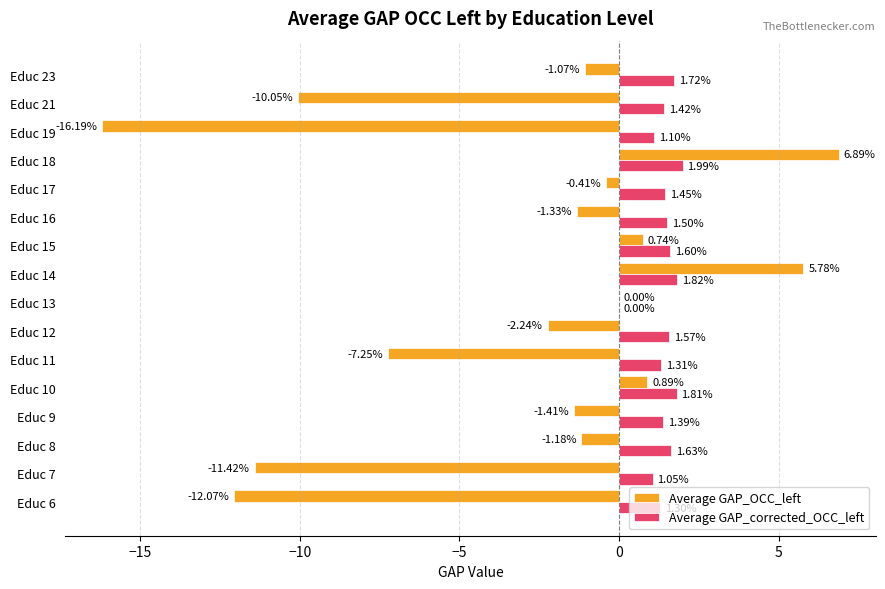

Which series changed the most between Educ 8 and Educ 13?

Average GAP_corrected_OCC_left